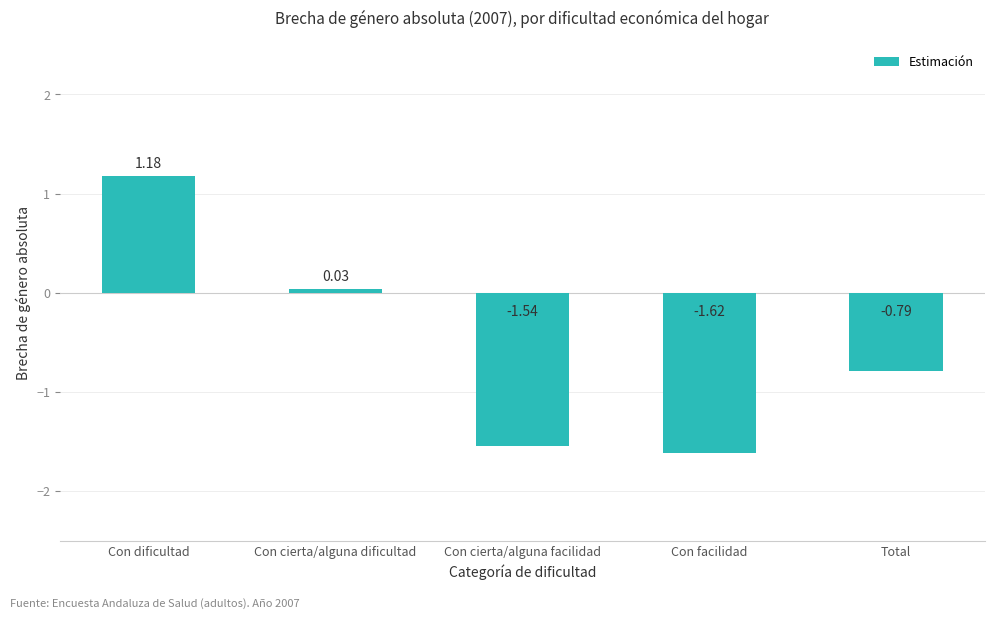

What is the change in value from Con dificultad to Con cierta/alguna facilidad?

-2.7